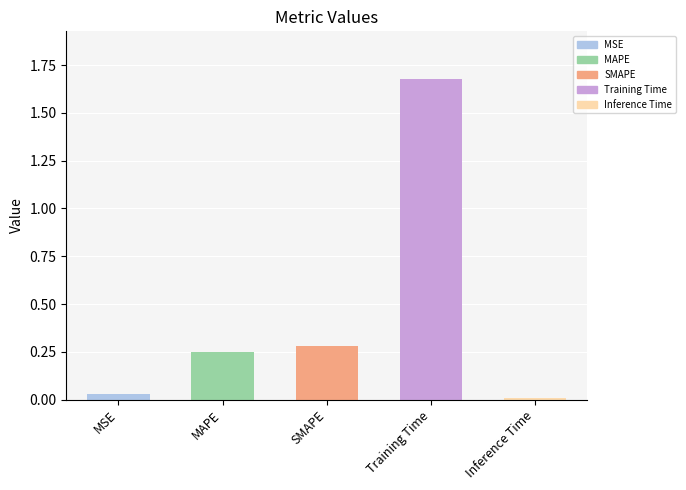

At which category does the chart reach its peak across all series?

Training Time